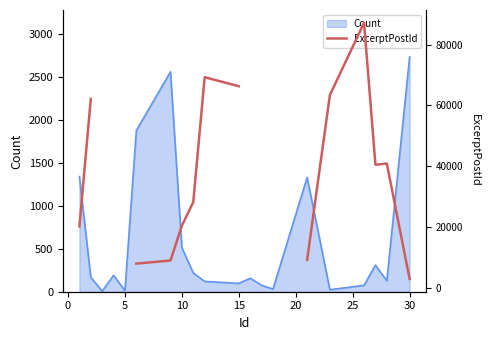

What is the highest value of the Count series?

2737